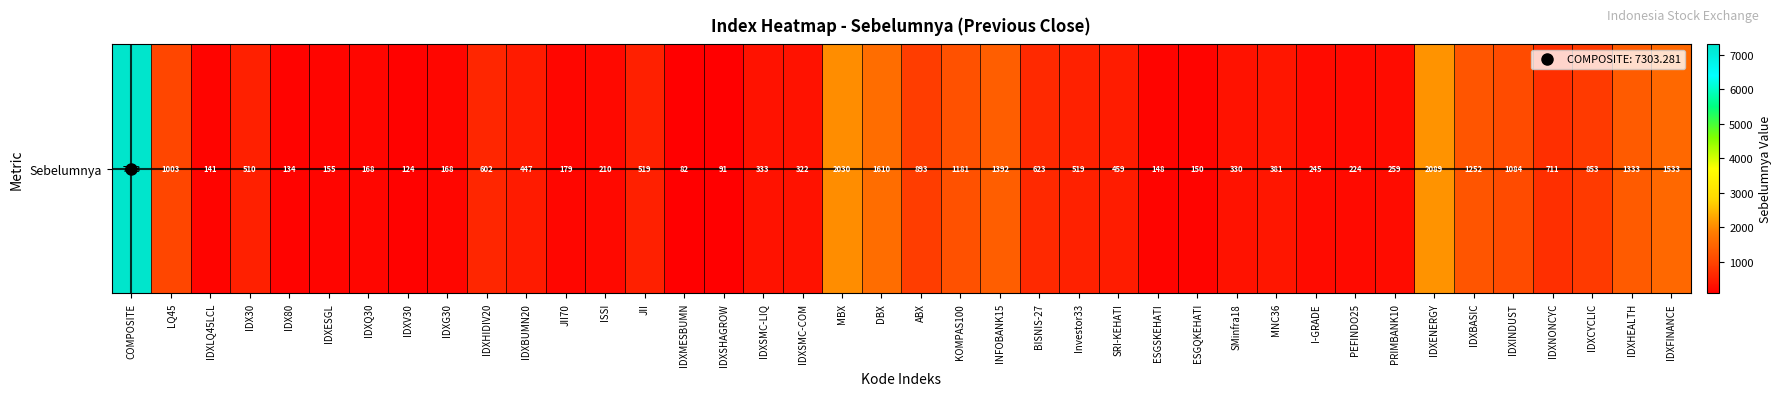

What is the difference between the maximum and minimum values?

7221.1